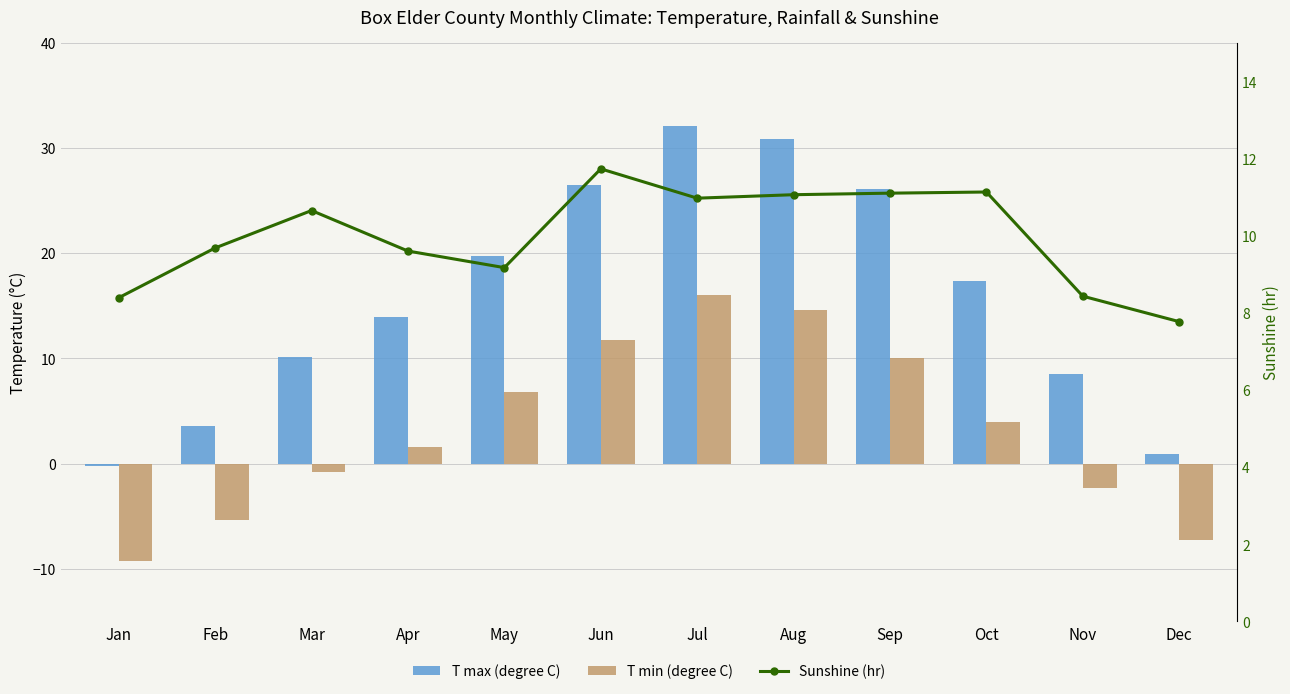

What is the lowest value of the T min (degree C) series?

-9.2